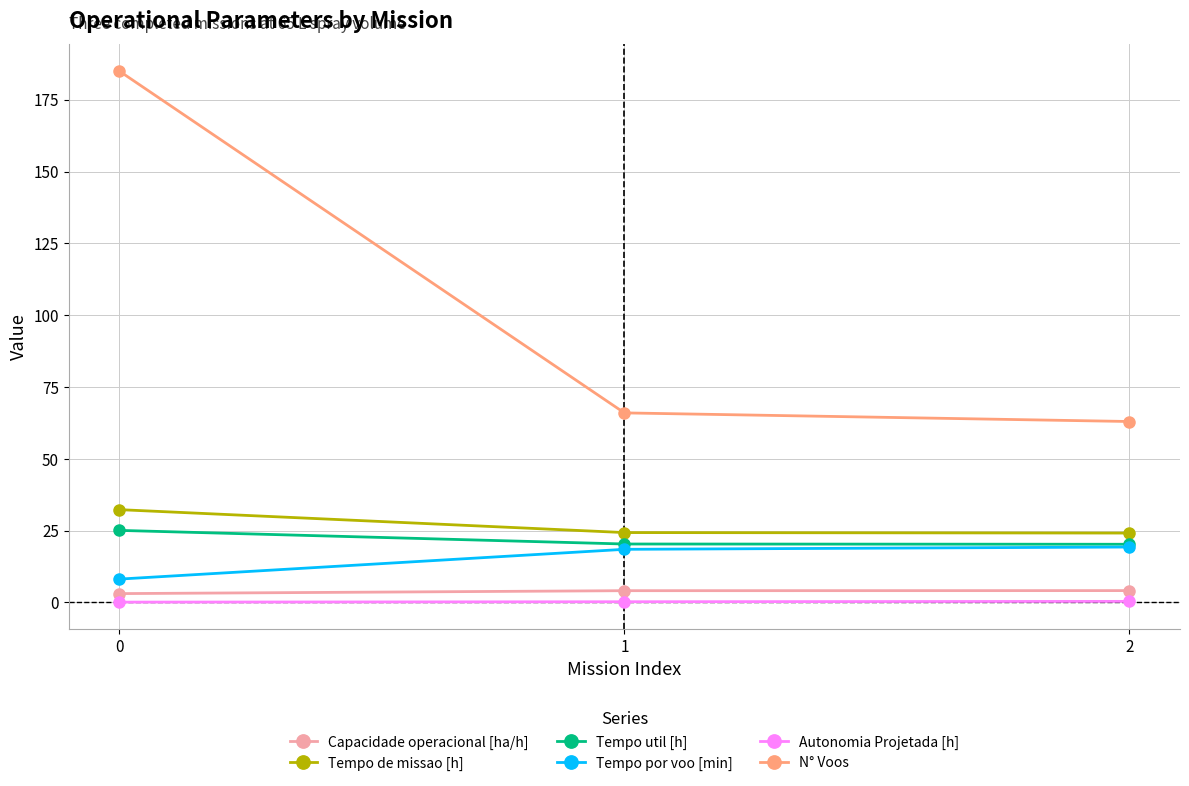

What is the highest value of the N° Voos series?

185.0